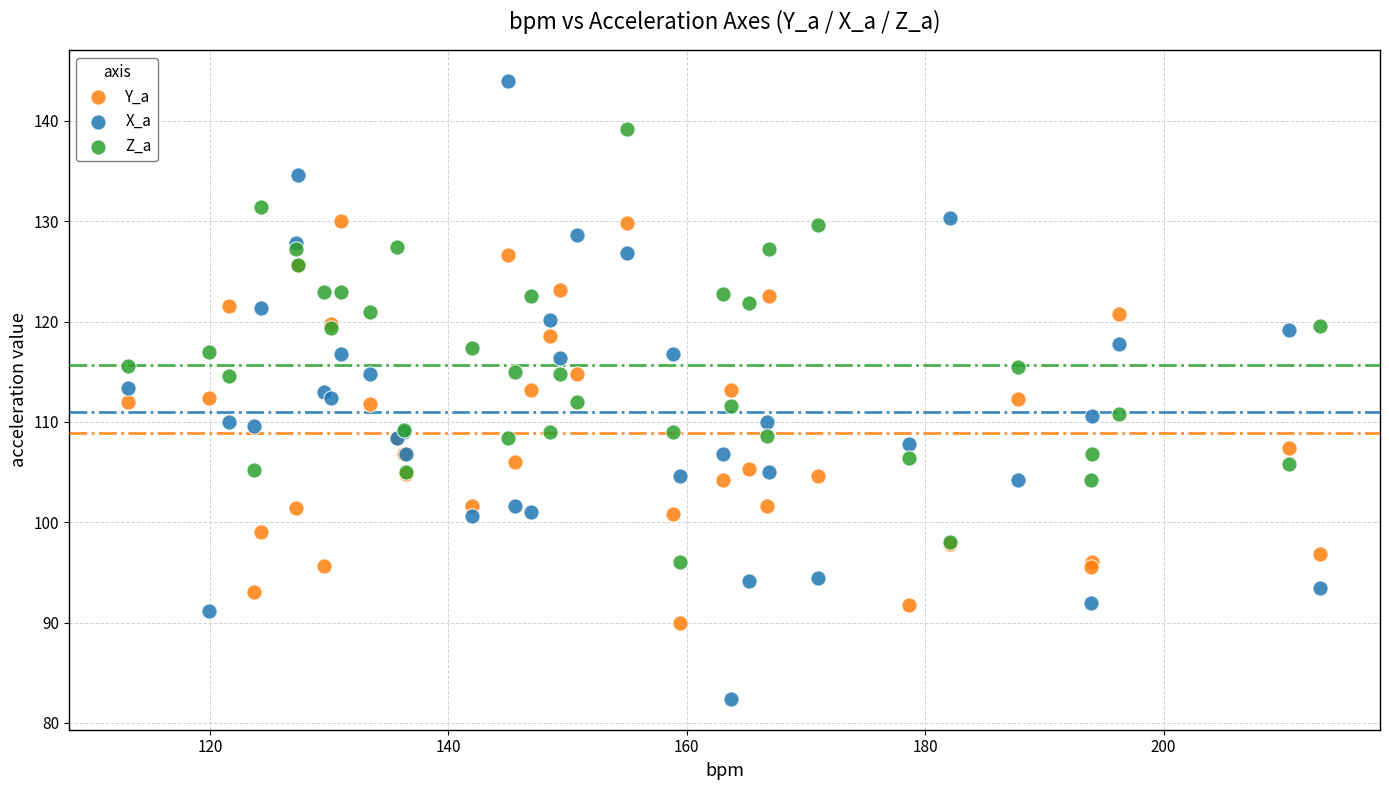

Which series contains the highest Y value?

X_a